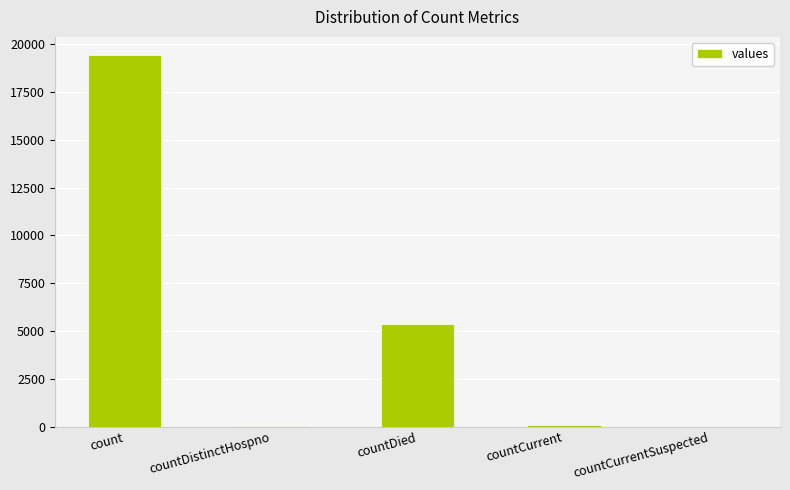

Where does the data first go above 60?

count